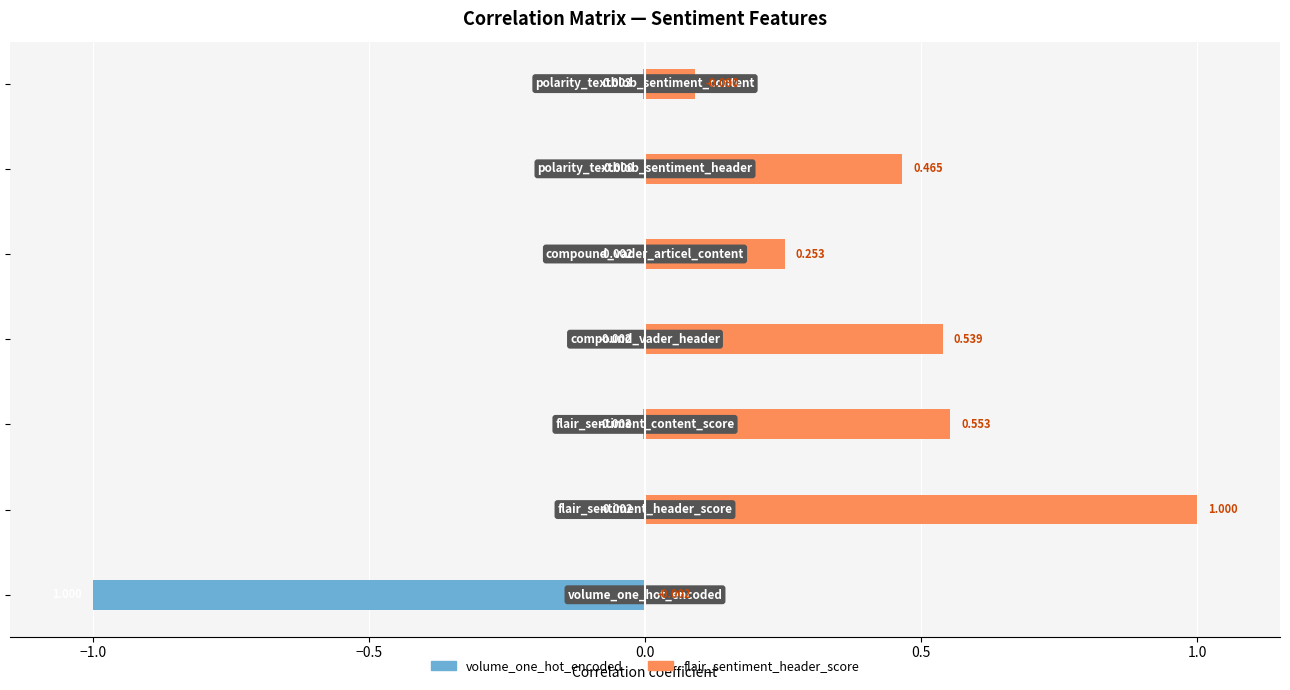

Rank the series by their average value, from highest to lowest.

flair_sentiment_header_score, volume_one_hot_encoded